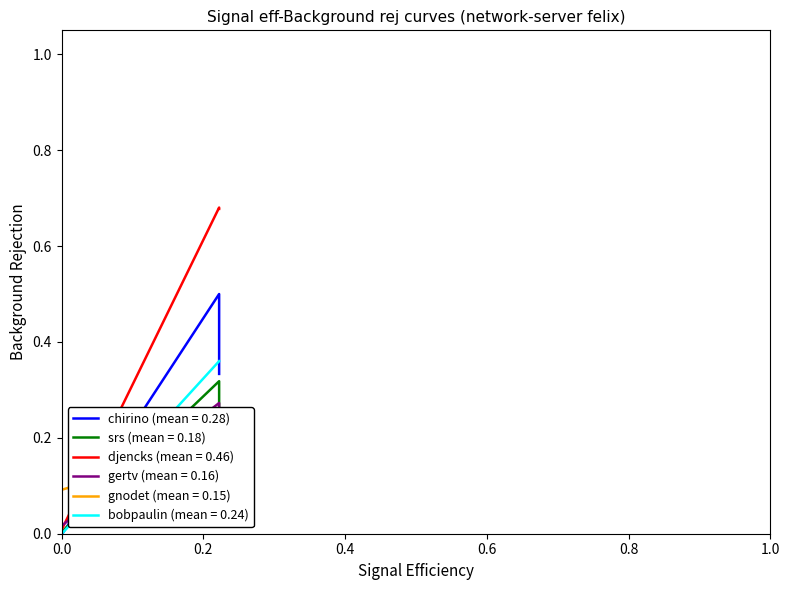

The #network-server--felix--bobpaulin series shows 0.0 at 0.0. True or false?

True